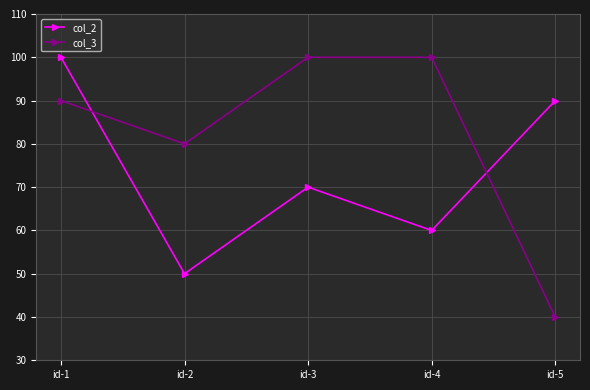

What is the lowest value of the col_2 series?

50